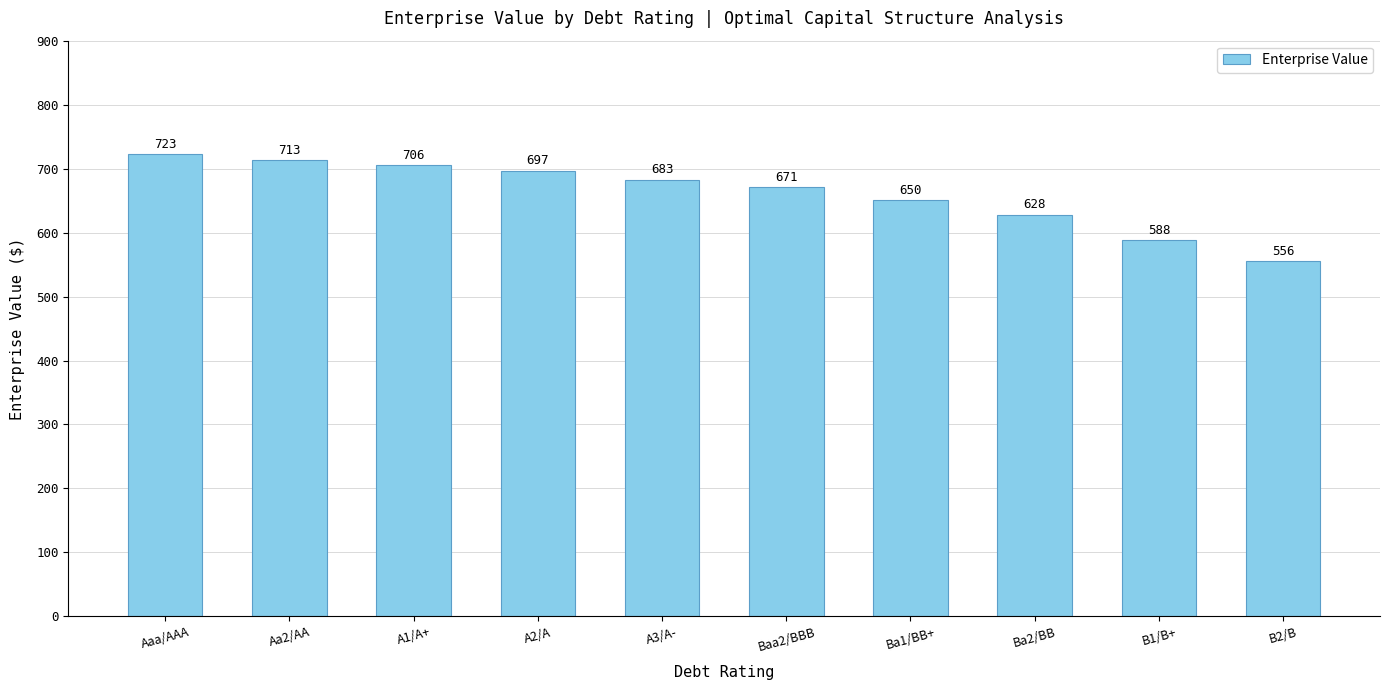

Rank the categories by value from highest to lowest.

Aaa/AAA, Aa2/AA, A1/A+, A2/A, A3/A-, Baa2/BBB, Ba1/BB+, Ba2/BB, B1/B+, B2/B